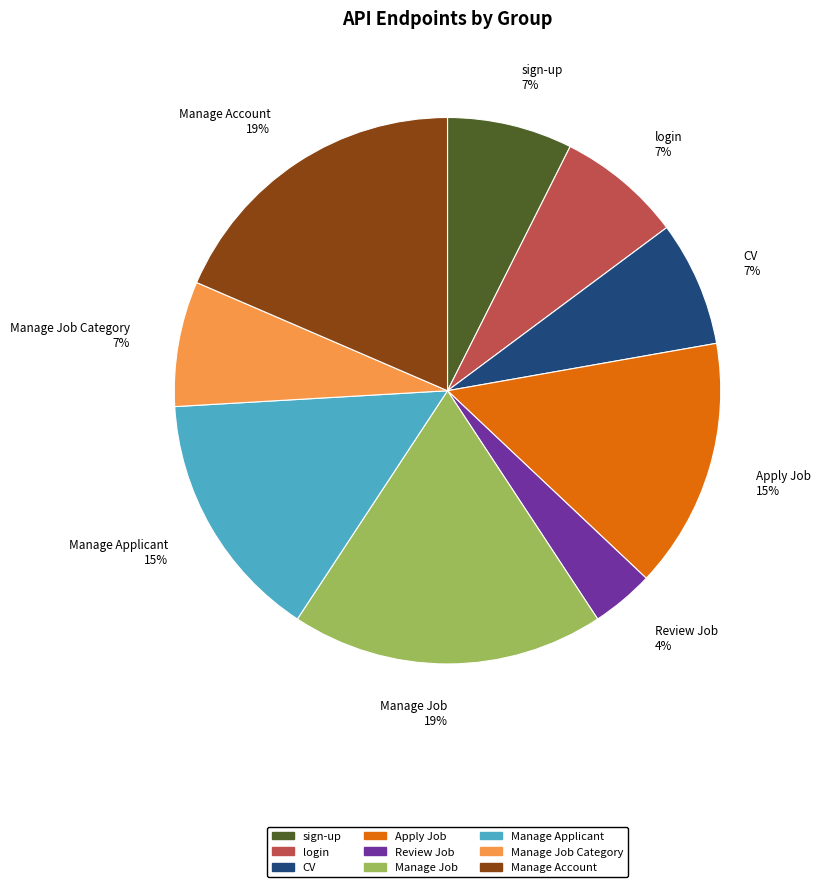

Count the number of slices in the pie.

9